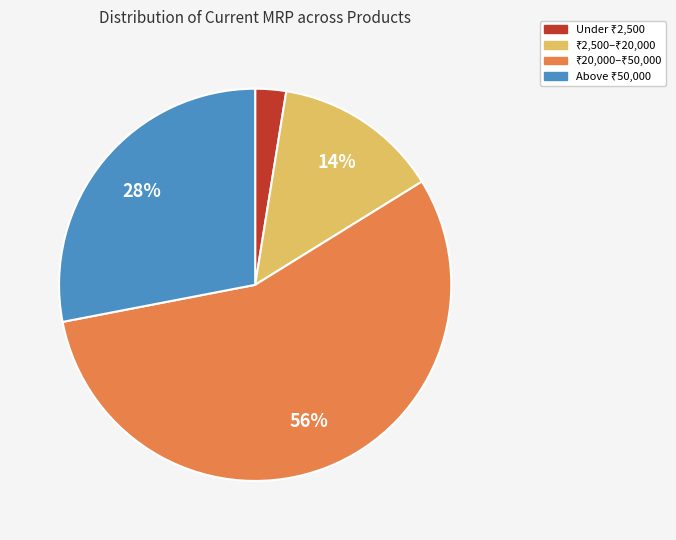

Count the number of slices in the pie.

4